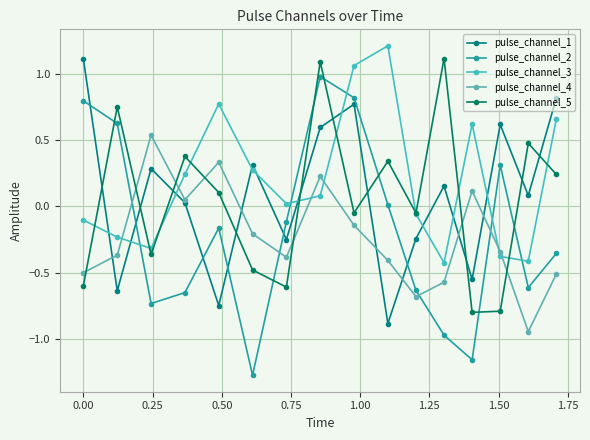

List the series in order of their peak value, lowest first.

pulse_channel_4, pulse_channel_2, pulse_channel_1, pulse_channel_5, pulse_channel_3